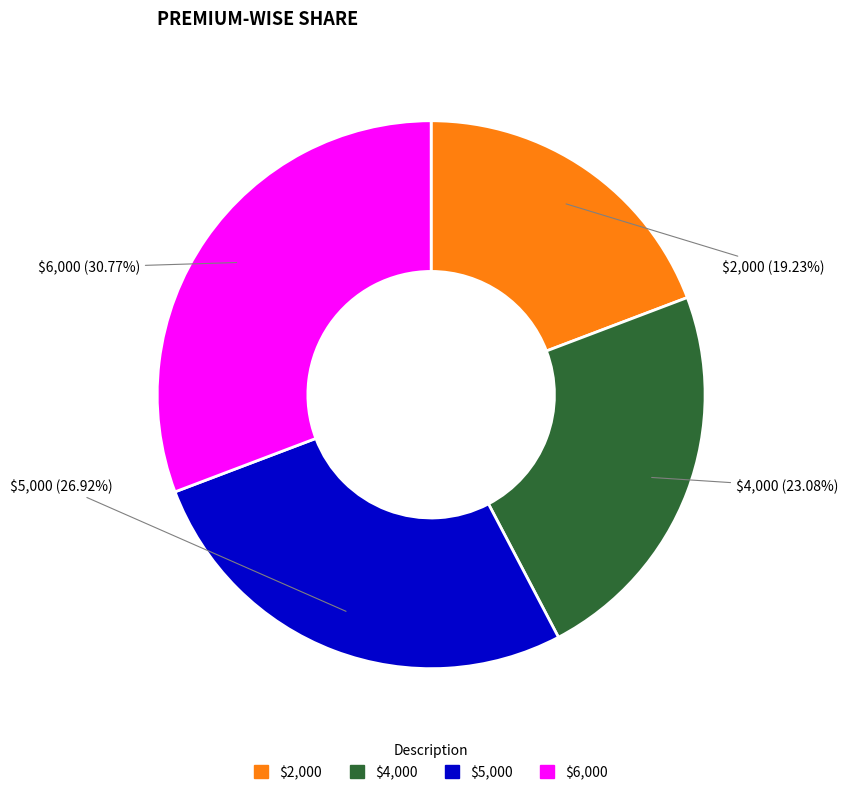

What is the largest slice in the pie chart?

$6,000